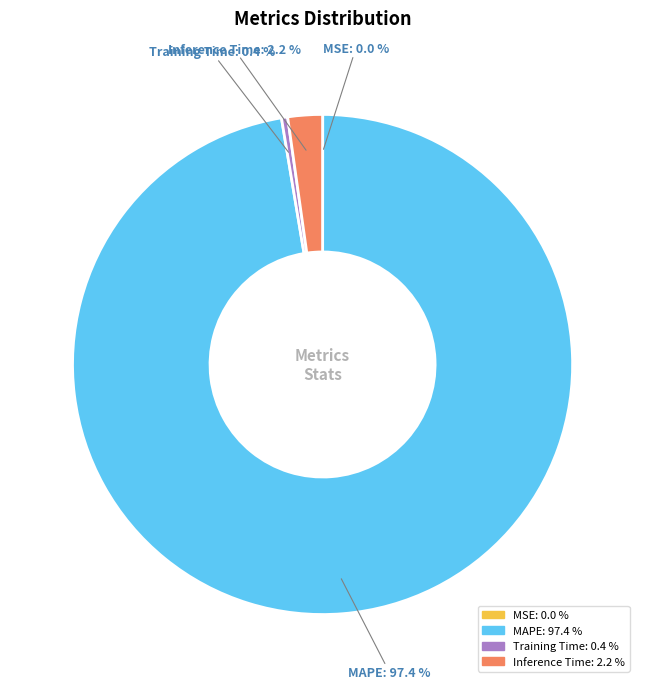

To the nearest percent, what percentage of the pie is MAPE?

97%